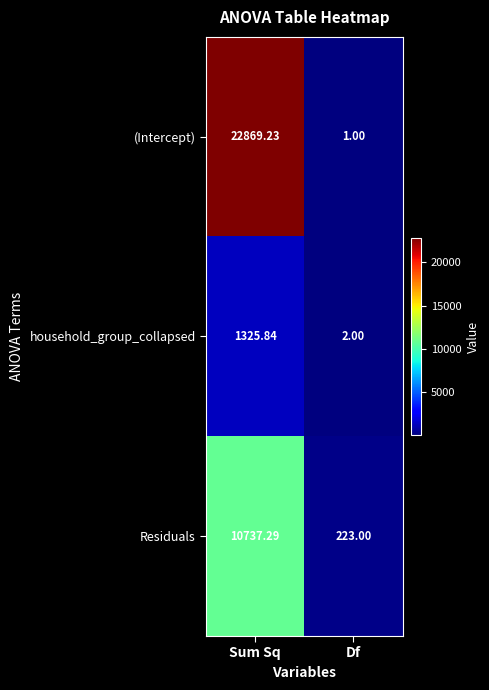

At Sum Sq, list the series in order from smallest to largest.

household_group_collapsed, Residuals, (Intercept)